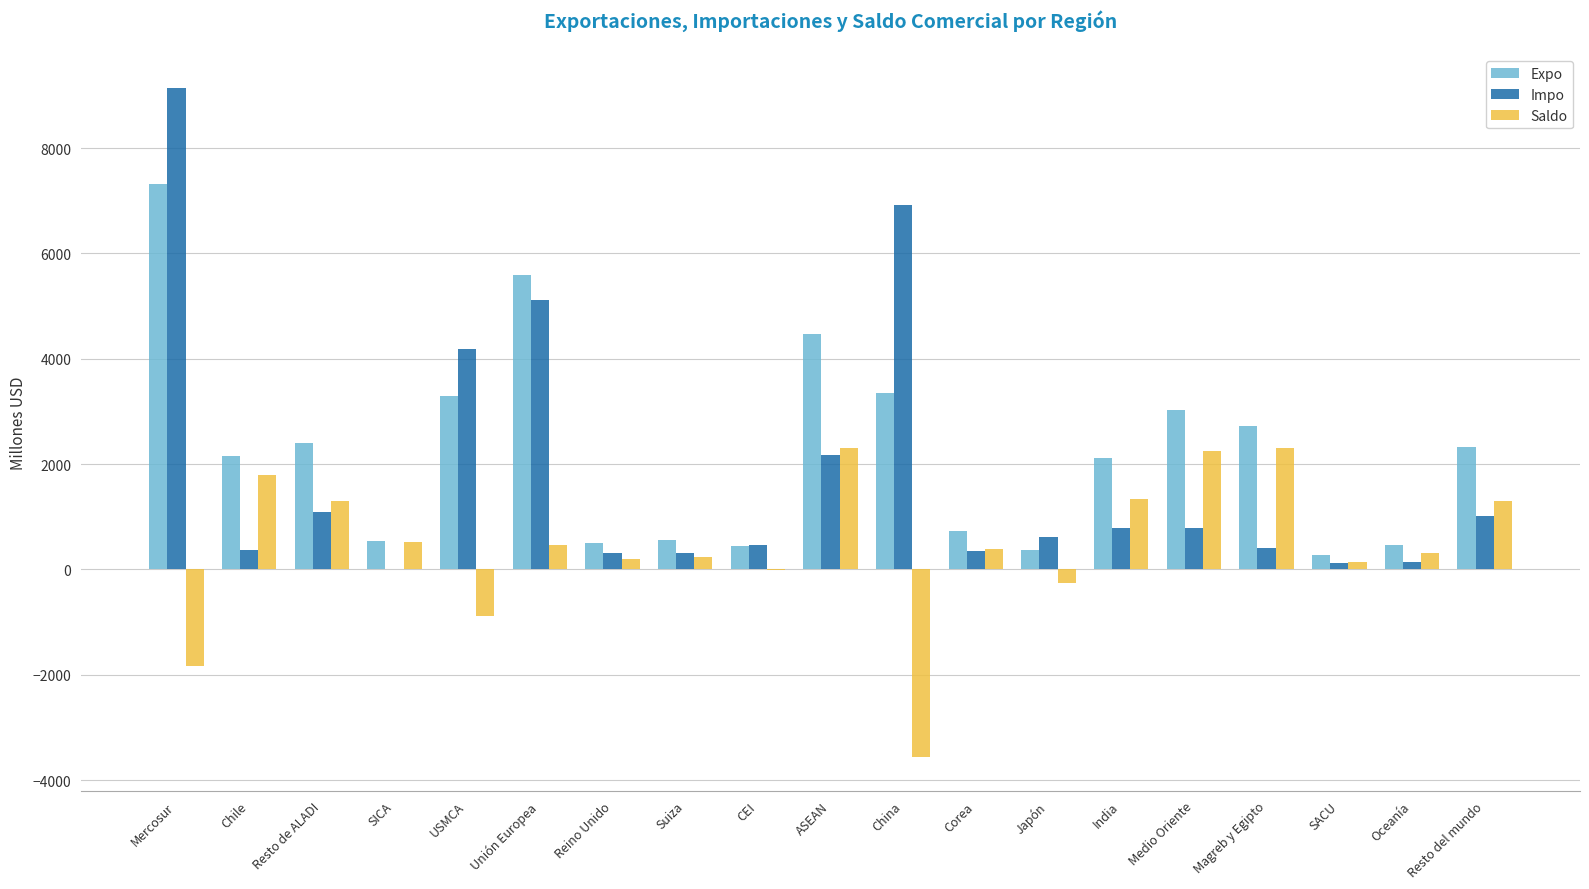

What is the average value of the Saldo series?

437